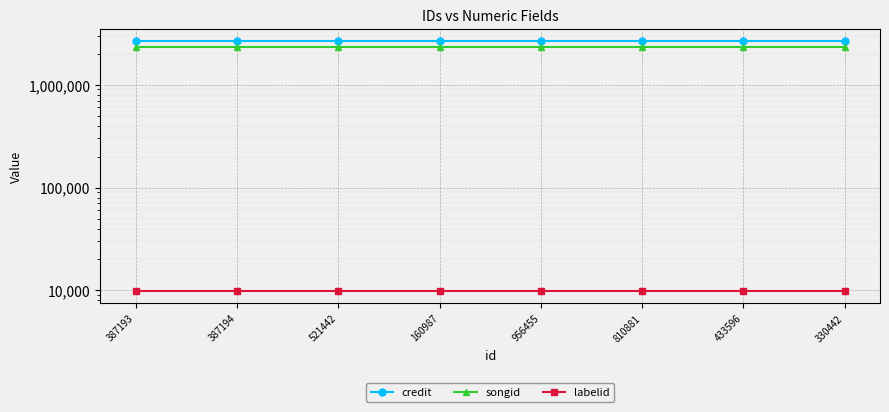

What is the average value of the songid series?

2335594